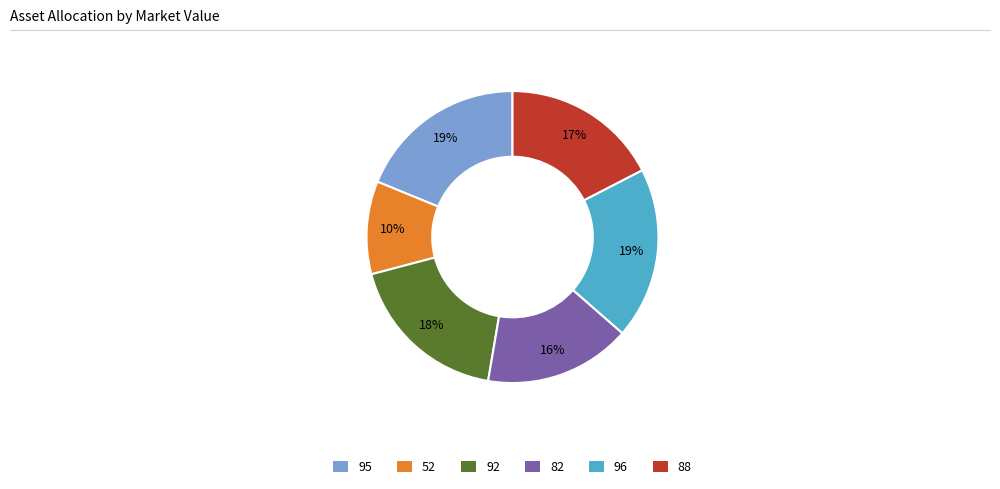

Does 52 account for over 50% of the chart?

No